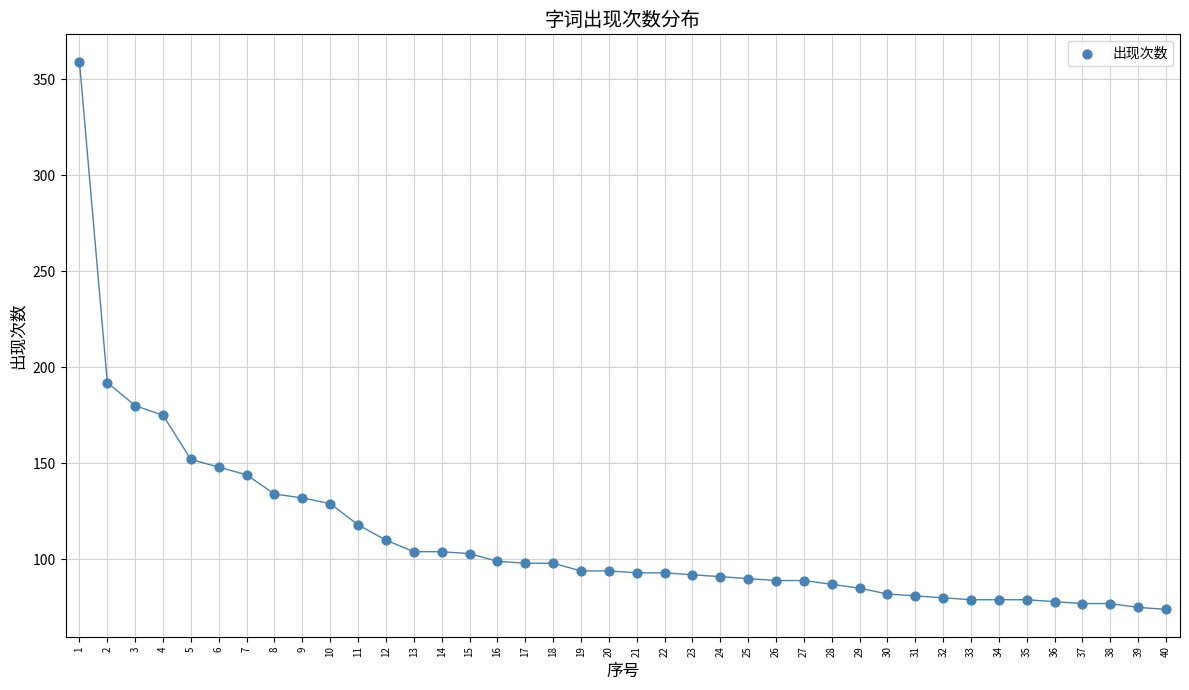

What is the range of Y values (max minus min)?

285